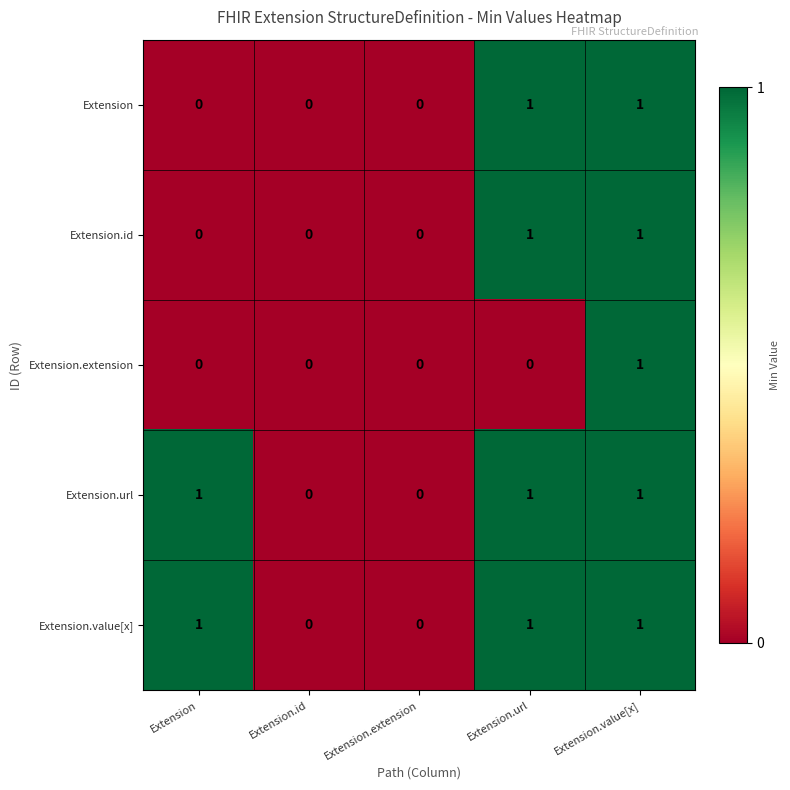

Is it true that Extension.url equals 1 at Extension?

True